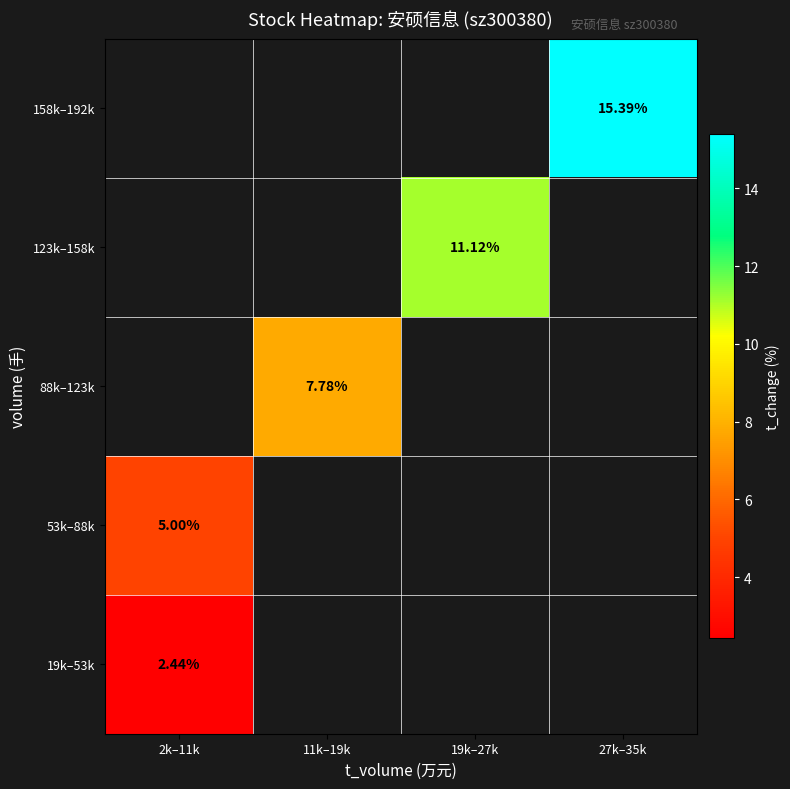

At 2k–11k, list the series in order from largest to smallest.

53k–88k, 88k–123k, 123k–158k, 158k–192k, 19k–53k